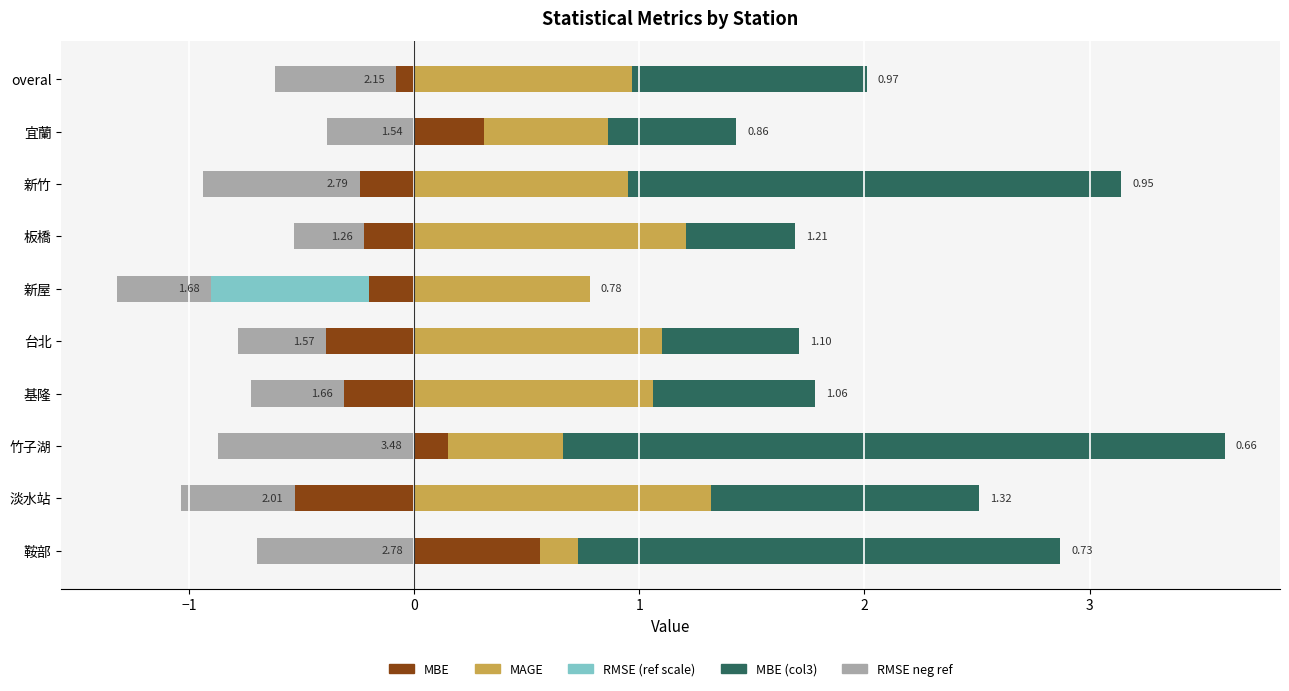

What is the difference between the maximum and minimum values in the RMSE (ref) series?

0.6